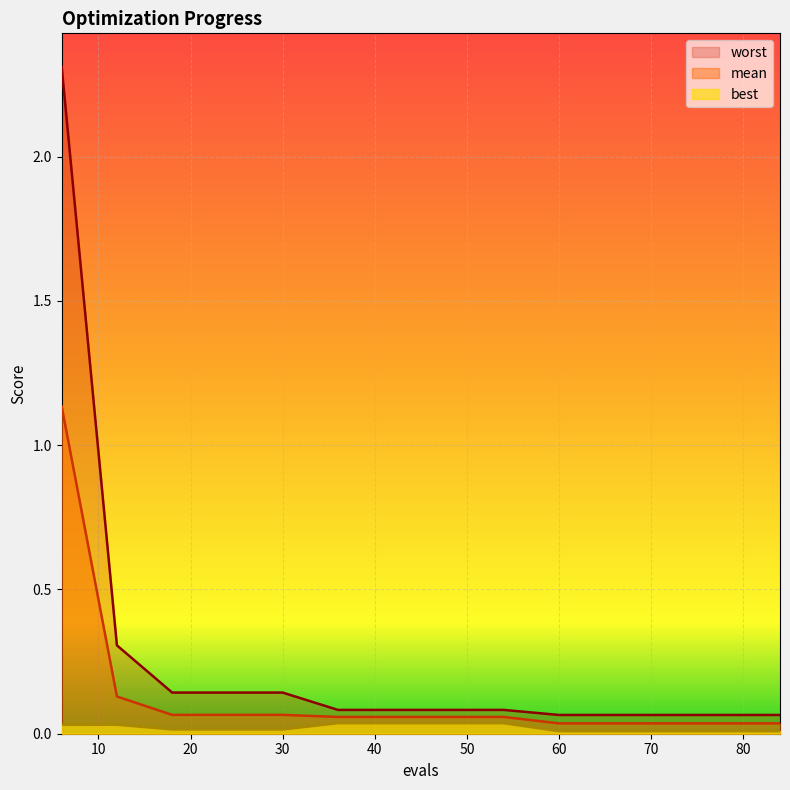

Rank the series by their maximum value, from highest to lowest.

worst, mean, best